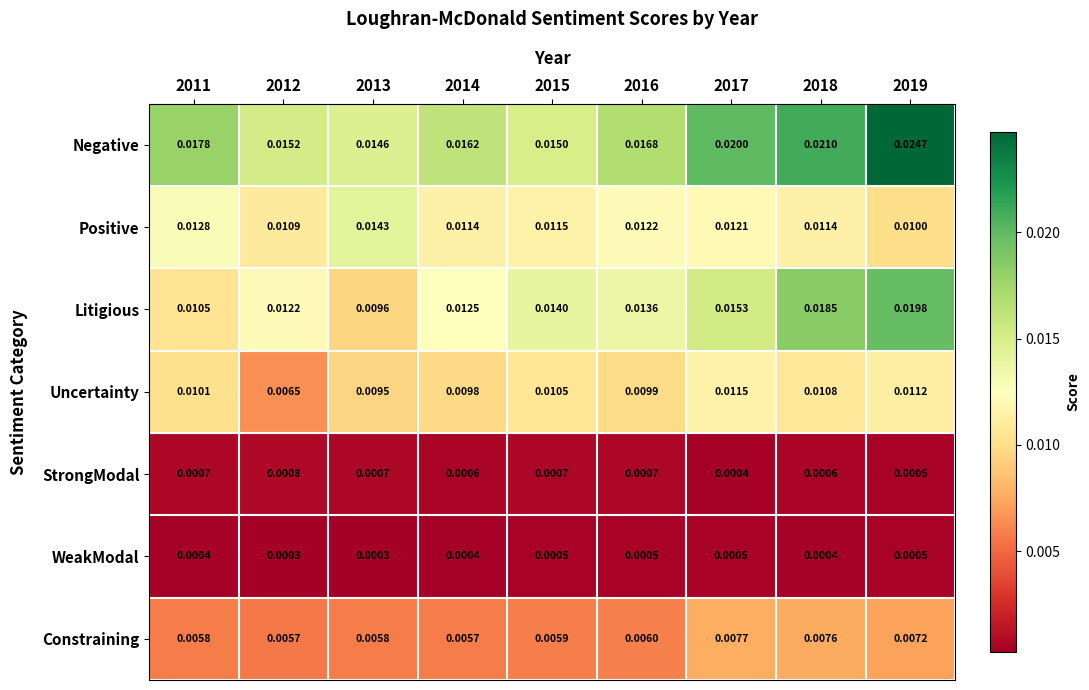

Count the number of data series in this chart.

7